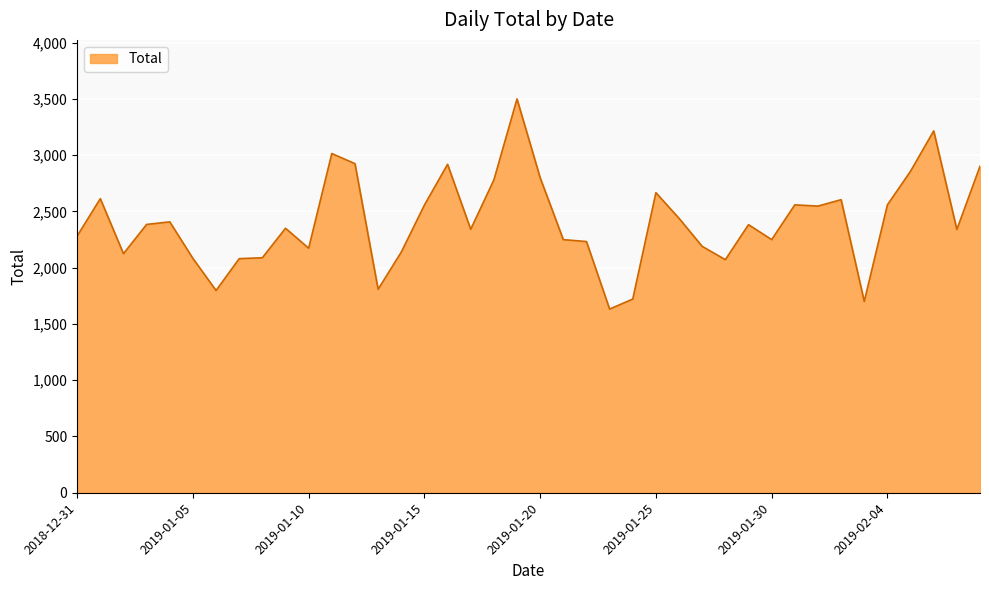

What is the difference between the maximum and minimum values?

1867